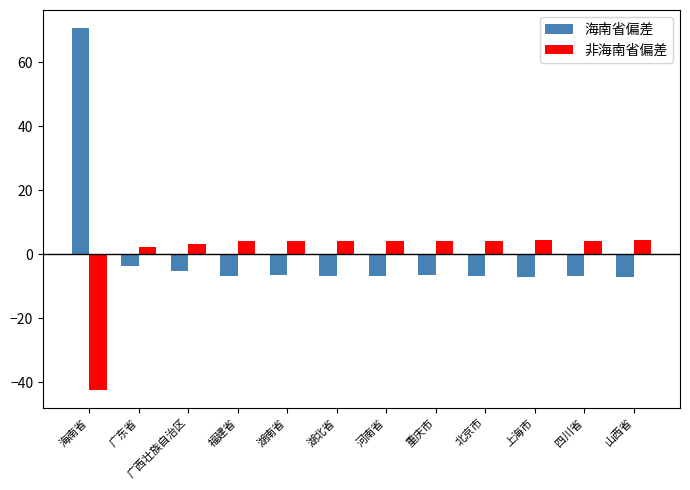

At which category is the sum across all series the highest?

海南省